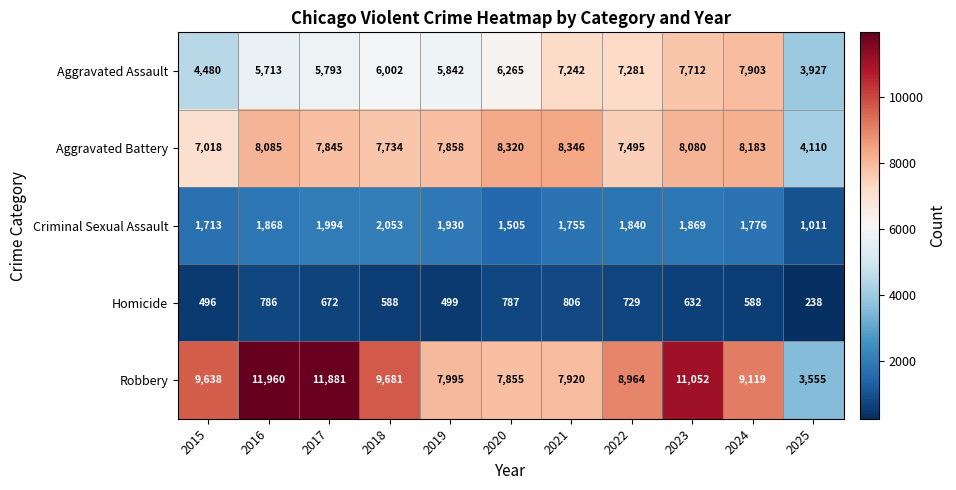

Between 2017 and 2024, which series saw the biggest shift?

Robbery